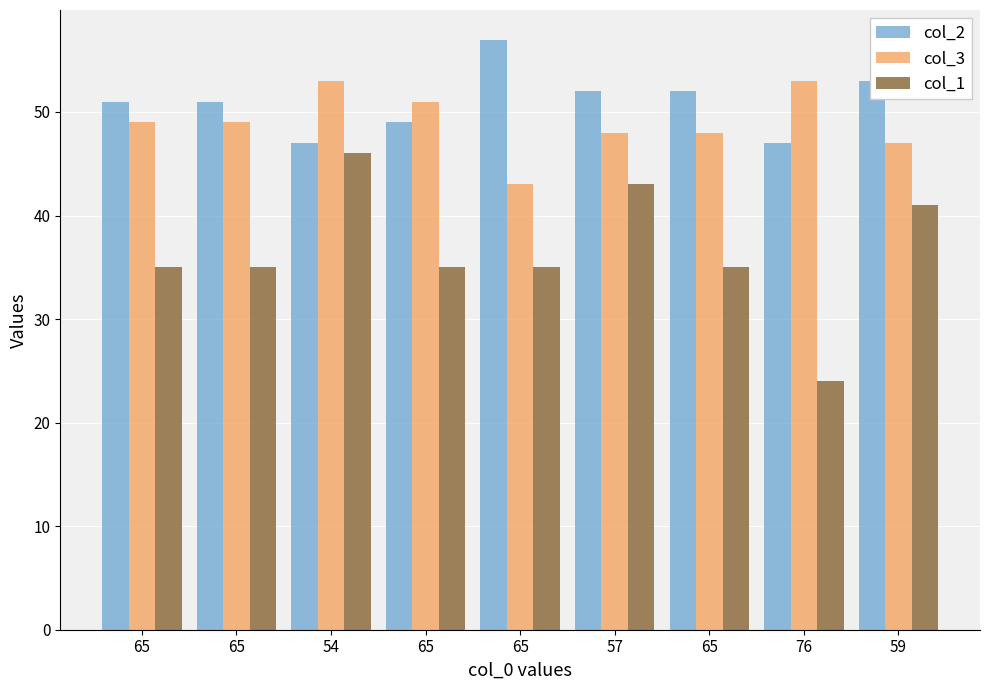

What are all the series names shown in the legend?

col_2, col_3, col_1